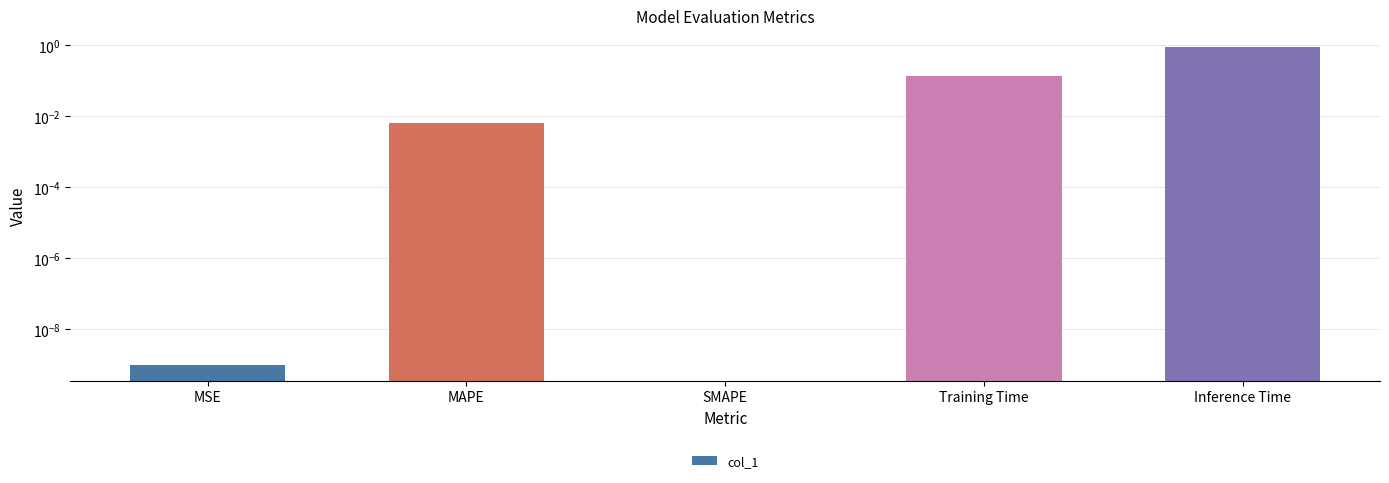

The value at Training Time is 0.2. True or false?

False